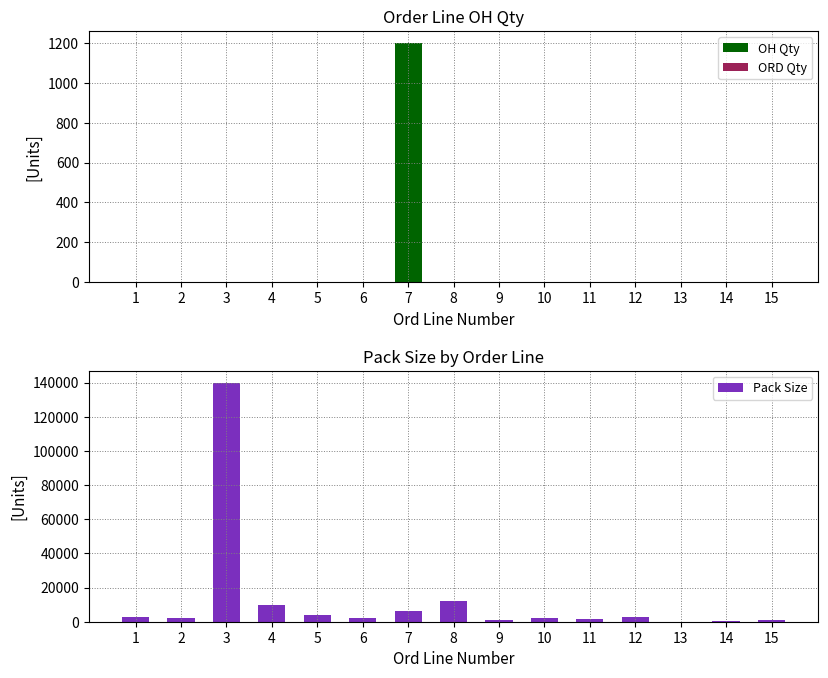

The value of OH Qty at 10 is 0. True or false?

True